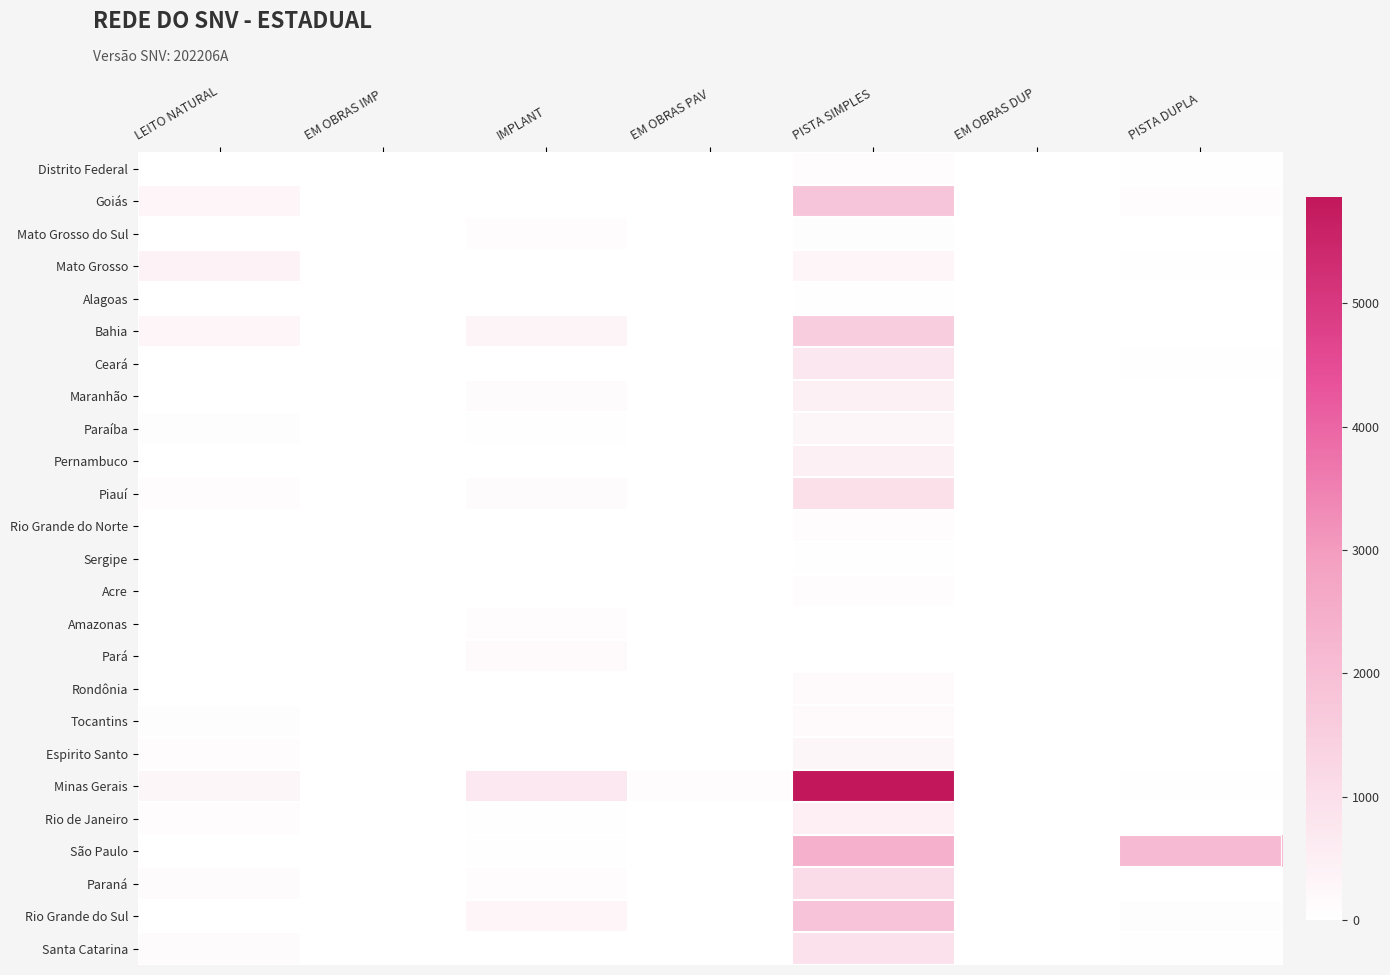

At how many categories does at least one series exceed 1252?

2